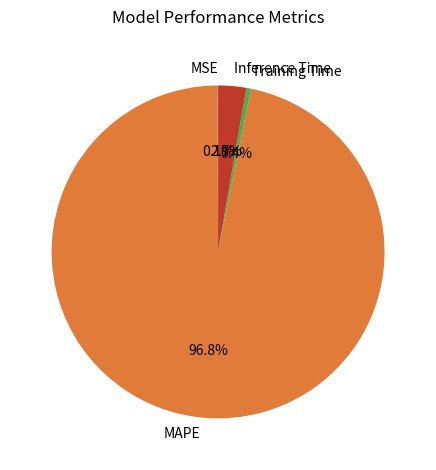

Which category has the biggest portion of the pie?

MAPE